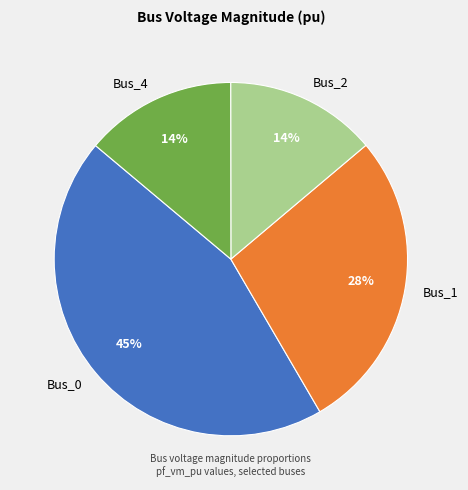

To the nearest percent, what portion does Bus_4 represent?

14%